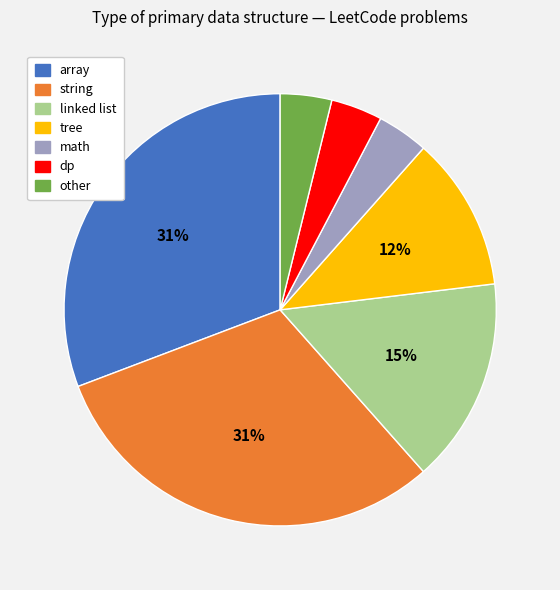

Is there a majority slice in this chart?

No